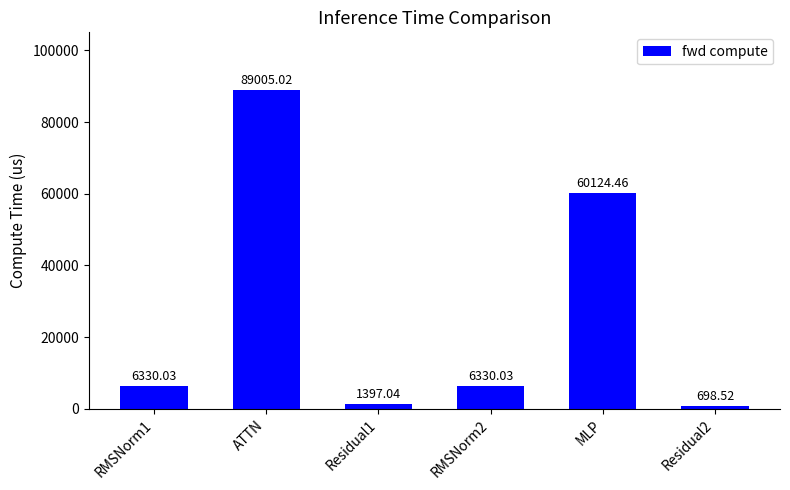

Between ATTN and RMSNorm2, which is larger?

ATTN